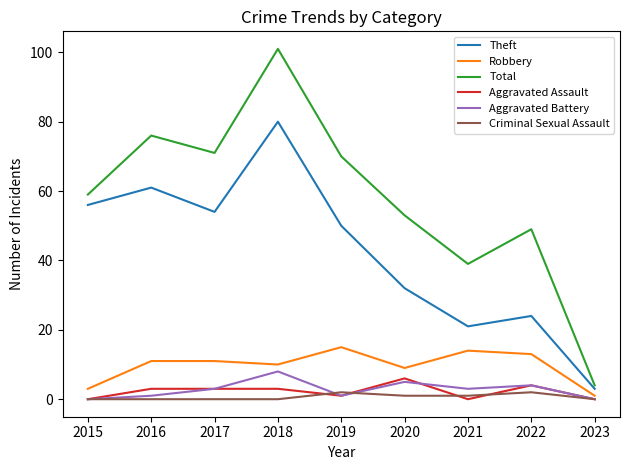

How many values in the Aggravated Assault series are below 3?

4